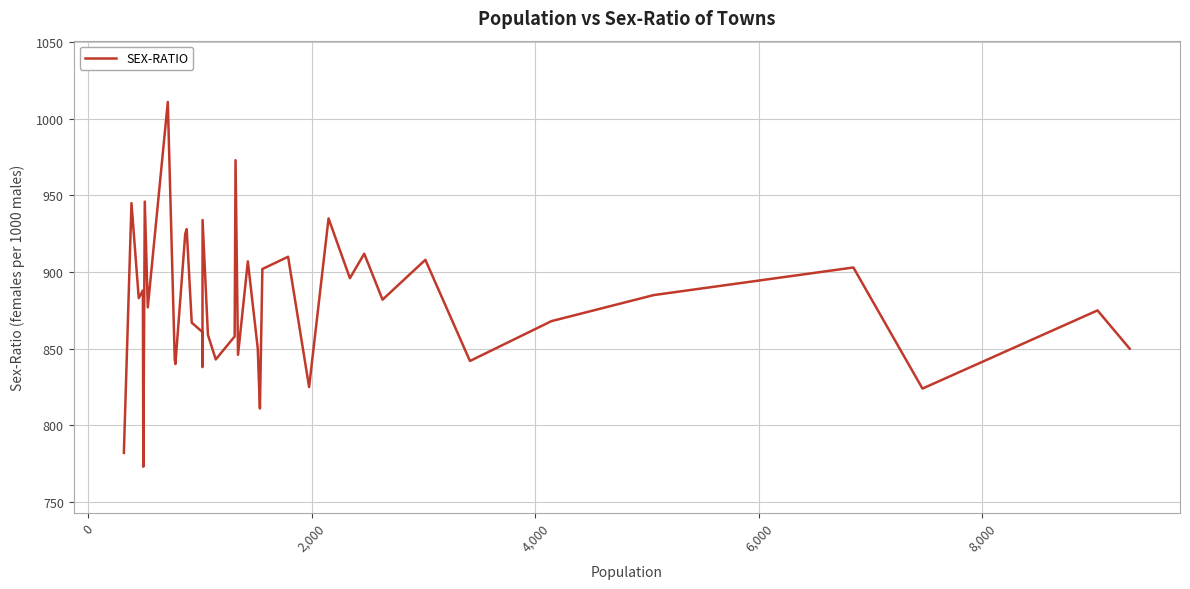

What is the difference between the maximum and minimum values?

238